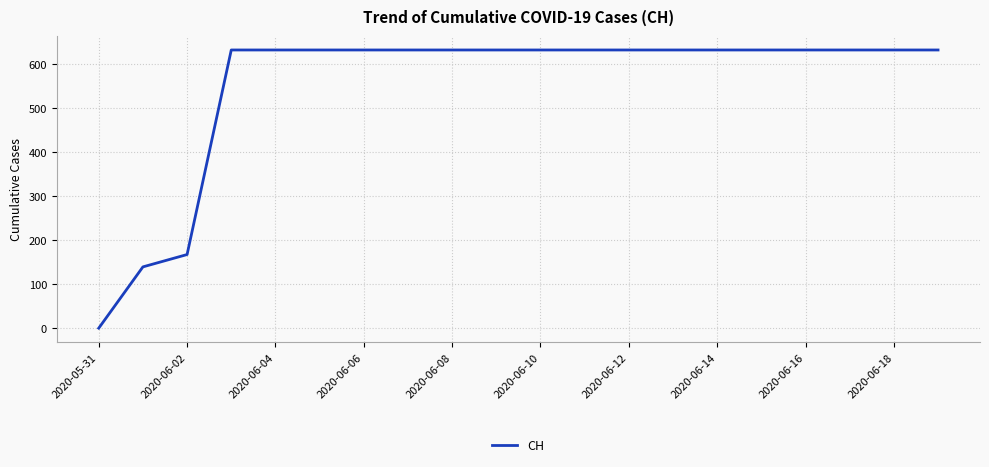

What is the greatest value displayed?

631